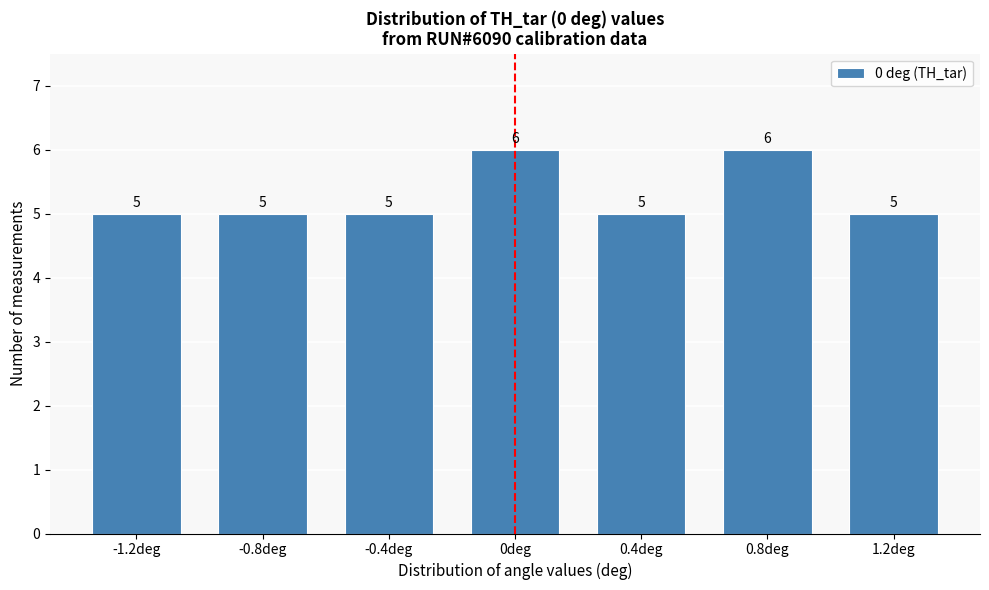

Reading right to left, list all the values displayed in this chart.

5	6	5	6	5	5	5